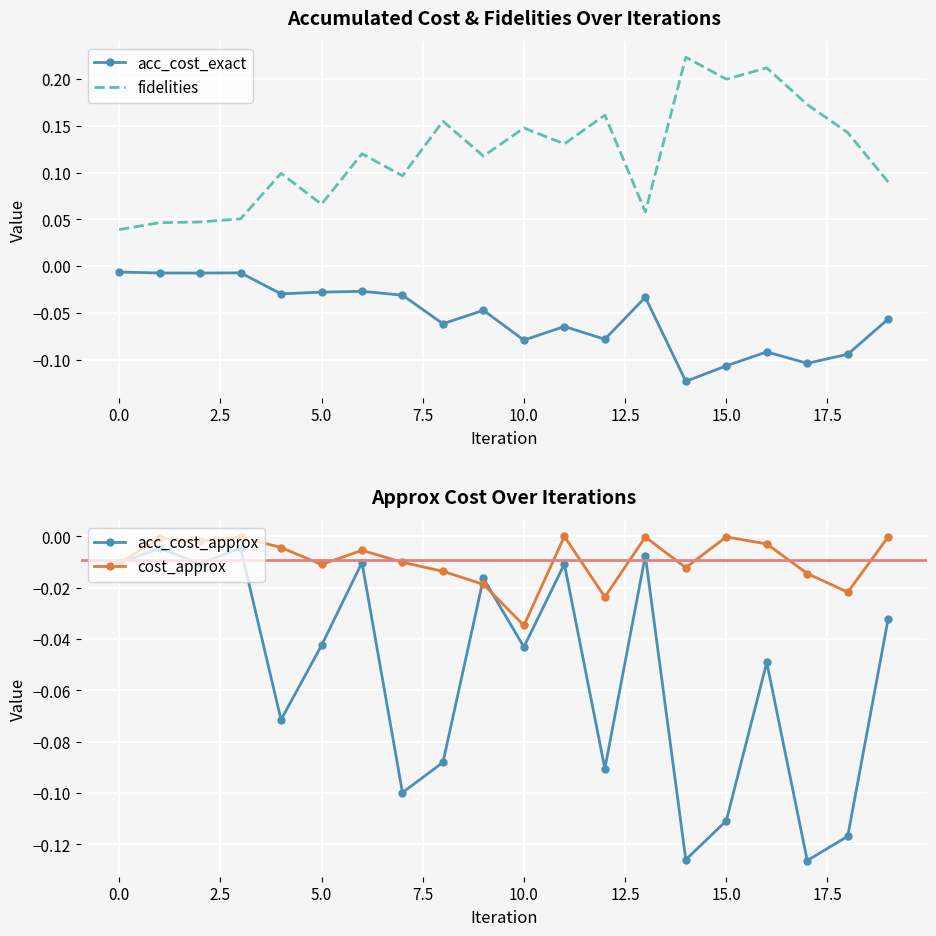

What is the total value across all series at 18?

-0.1